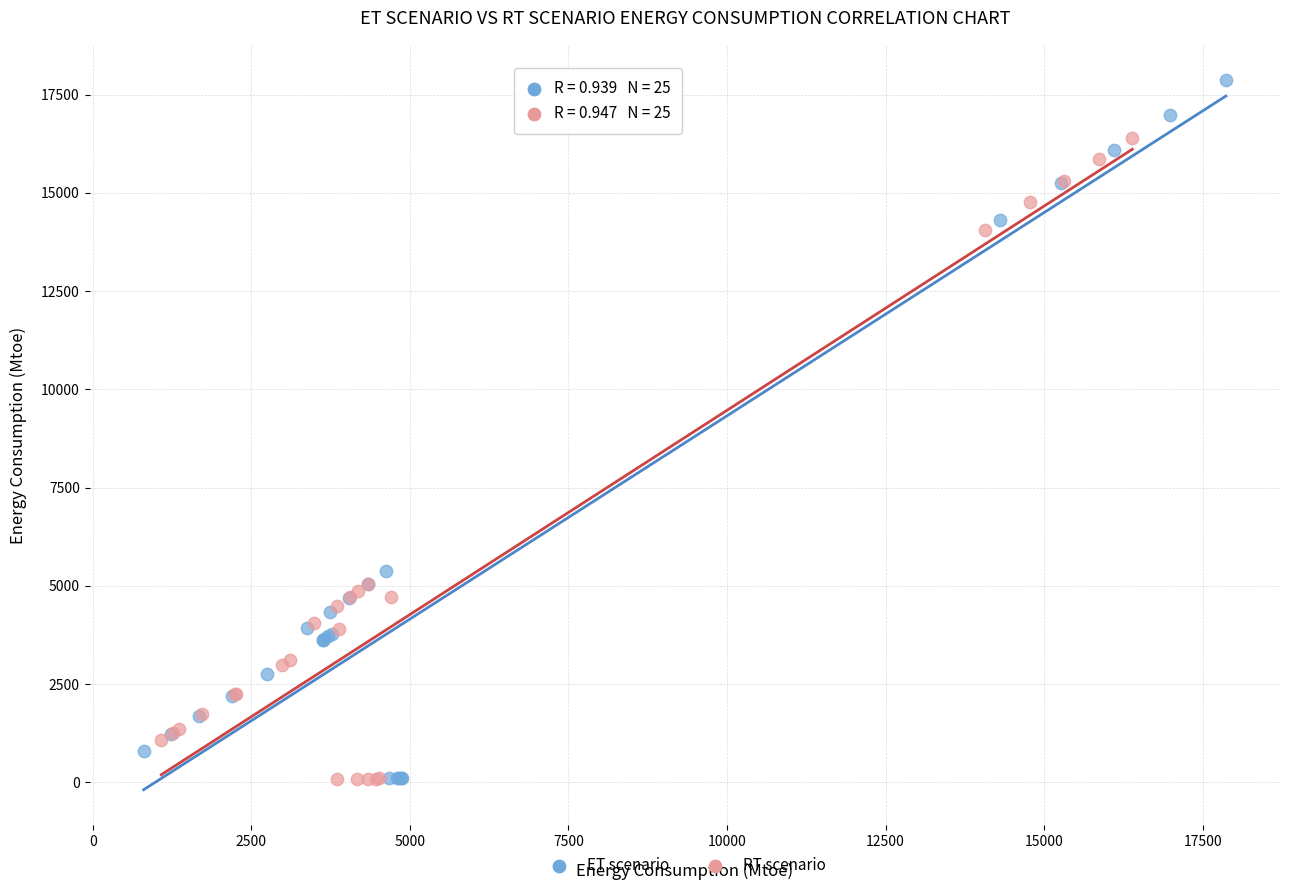

Which series contains the highest Y value?

ET scenario